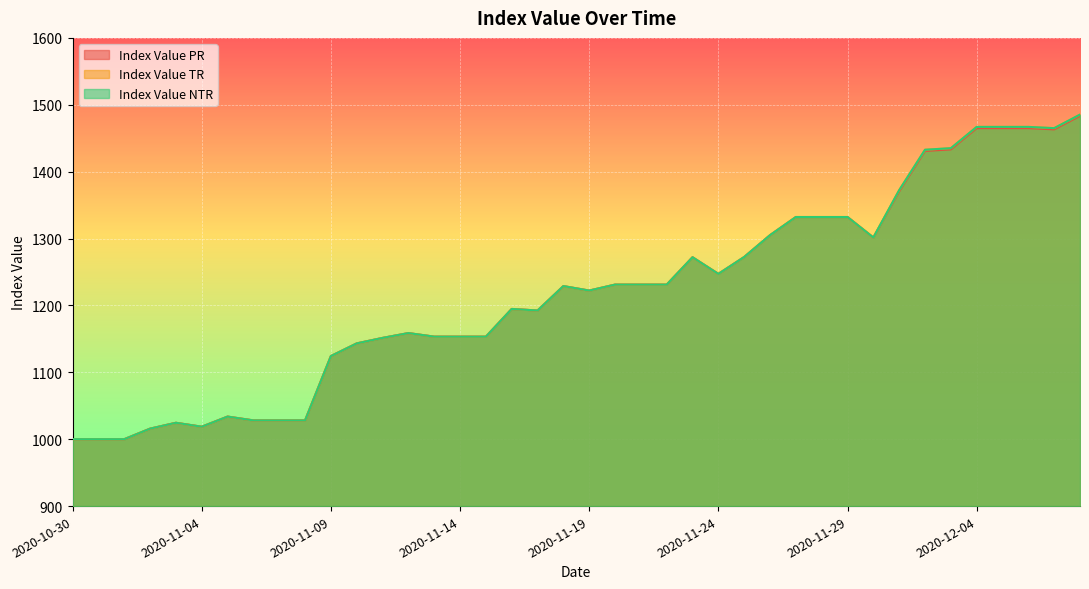

What position from the right is 2020-11-09?

30